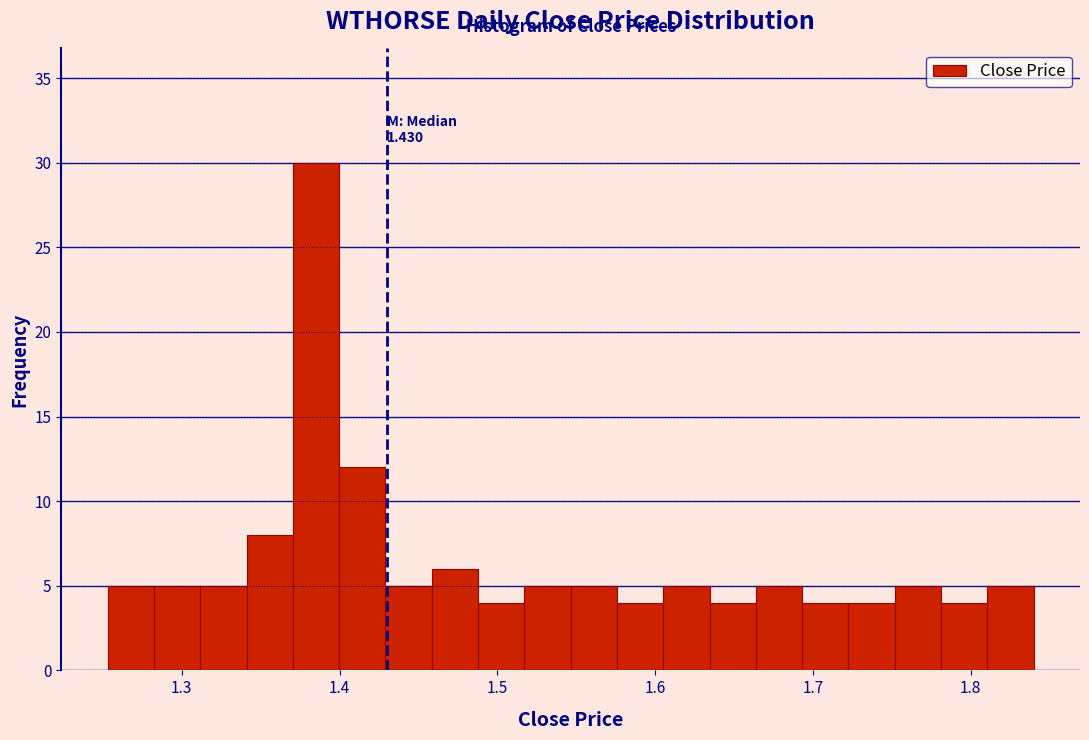

Read against the x-axis, roughly where is the centre of the tallest bar?

1.39